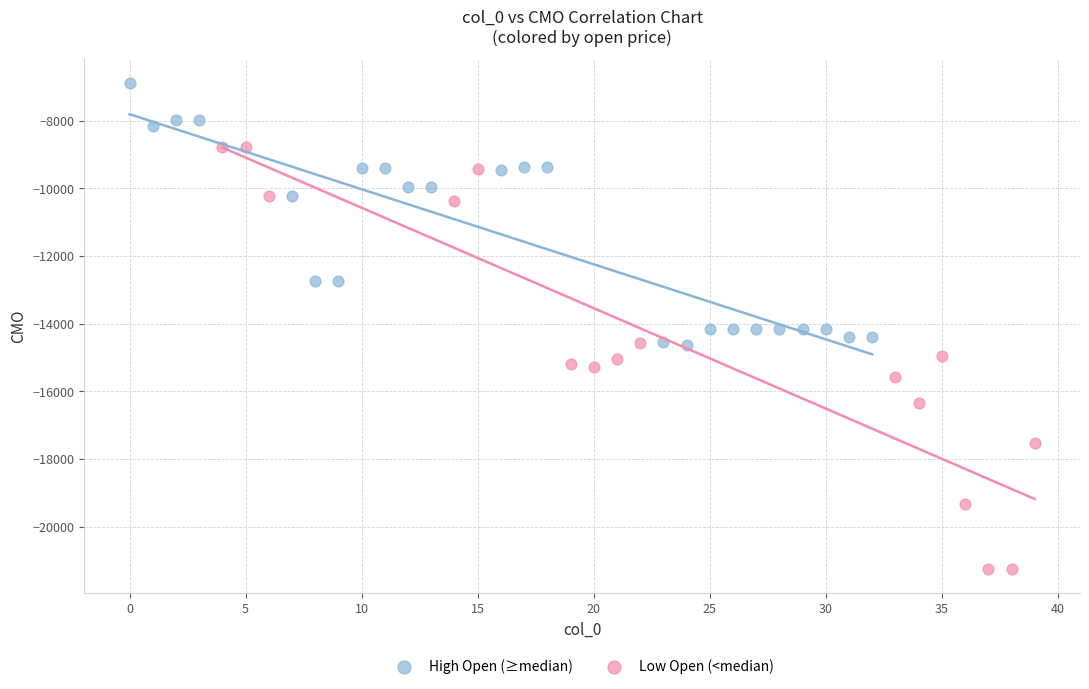

Which series contains the lowest Y value?

Low Open (<median)